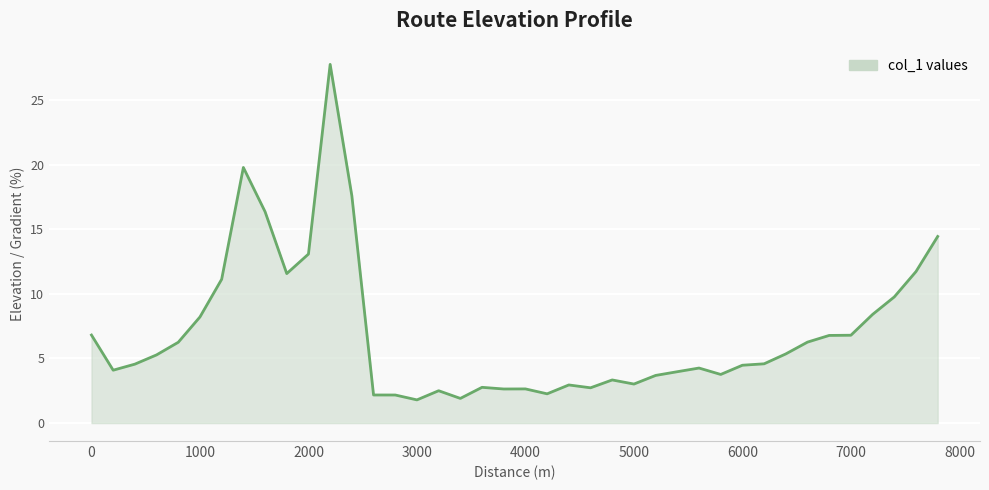

What is the difference between the maximum and minimum values?

26.0